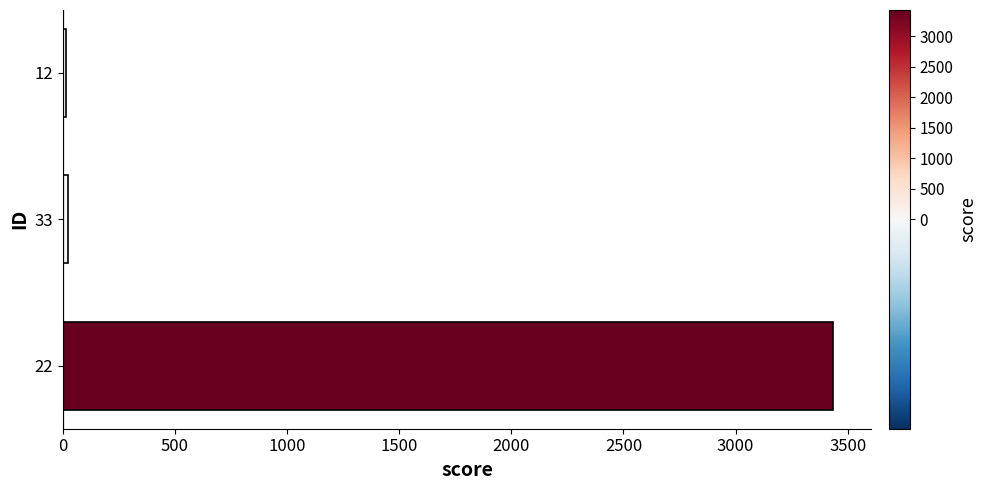

Are the bars grouped side by side (vs. stacked)?

No